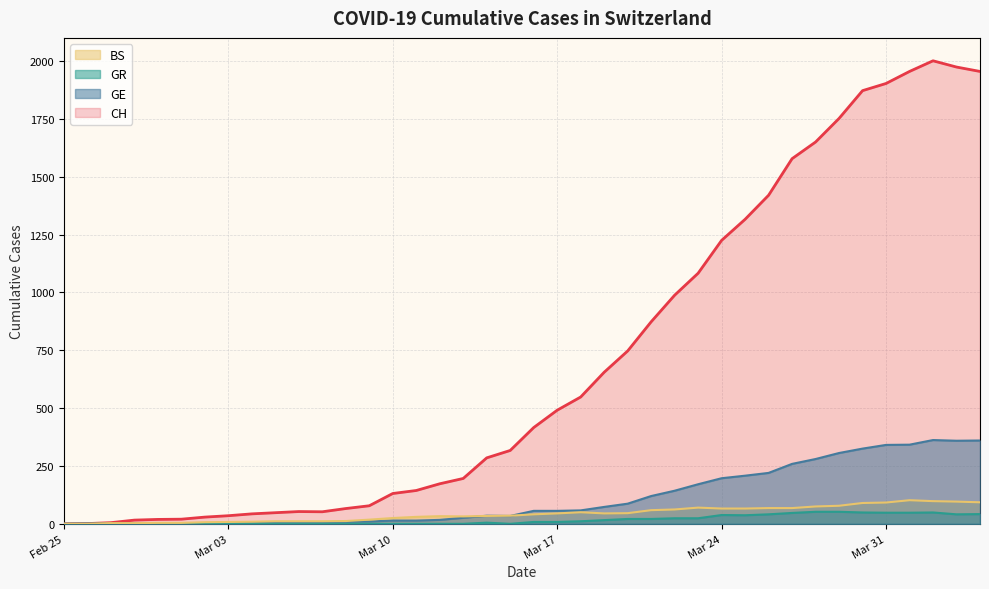

Reading left to right, list all the values displayed in this chart.

CH: 0	1	5	16	19	20	29	35	43	48	53	52	66	78	131	144	173	196	285	317	416	491	548	655	747	873	988	1083	1225	1316	1420	1578	1650	1752	1872	1903	1955	2001	1974	1955
GE: 0	1	1	2	3	3	3	4	4	5	7	7	9	10	14	14	17	26	35	34	56	56	58	73	87	120	143	171	197	208	220	259	280	306	325	341	342	362	359	360
GR: 0	0	0	0	0	0	0	0	0	0	0	0	0	0	0	0	0	0	5	0	8	8	11	16	21	21	24	24	38	37	41	47	52	52	49	48	48	49	41	42
BS: 0	0	3	3	4	4	7	8	9	11	11	11	12	18	25	30	33	32	34	35	41	45	50	45	46	59	62	70	66	66	68	68	75	78	90	92	102	98	96	93